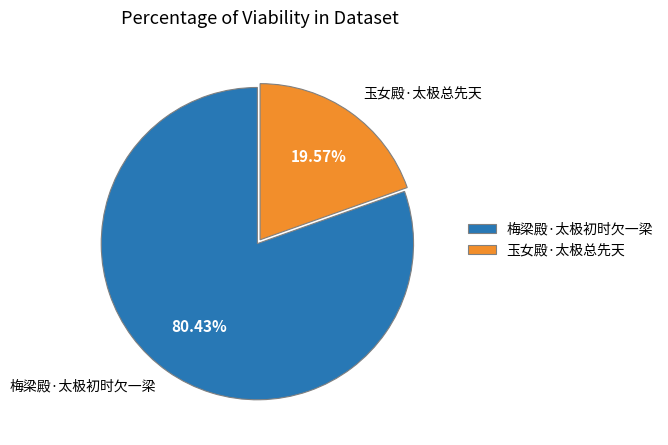

Is it true that 玉女殿·太极总先天 is 28% of the pie?

False